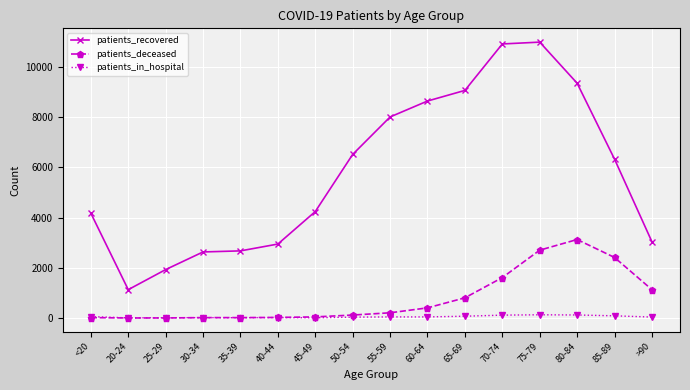

The patients_recovered series shows 4749 at 55-59. True or false?

False